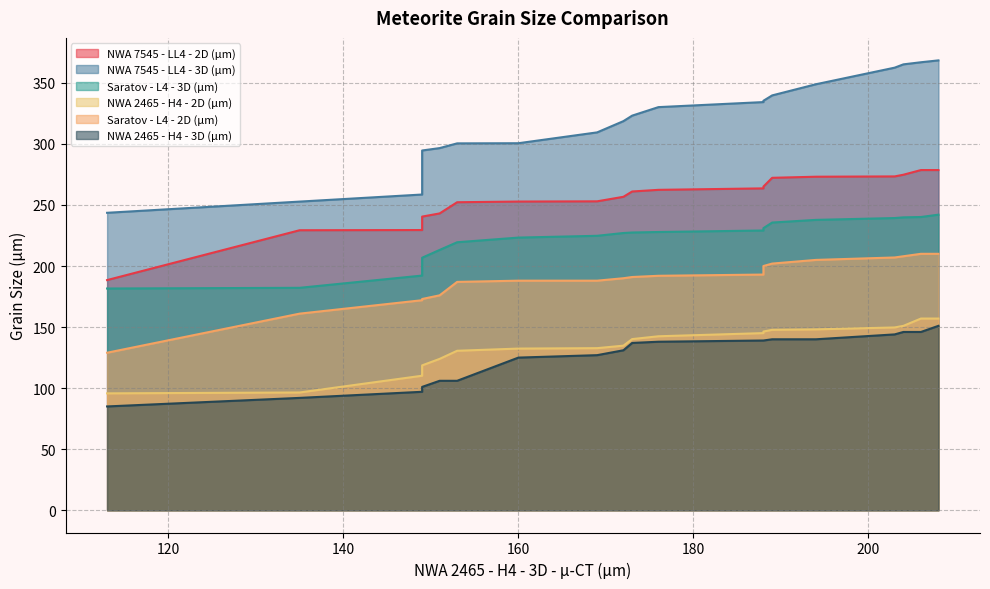

At 200, list the series in order from largest to smallest.

NWA 7545 - LL4 - 3D (µm), NWA 7545 - LL4 - 2D (µm), Saratov - L4 - 3D (µm), Saratov - L4 - 2D (µm), NWA 2465 - H4 - 2D (µm), NWA 2465 - H4 - 3D (µm)